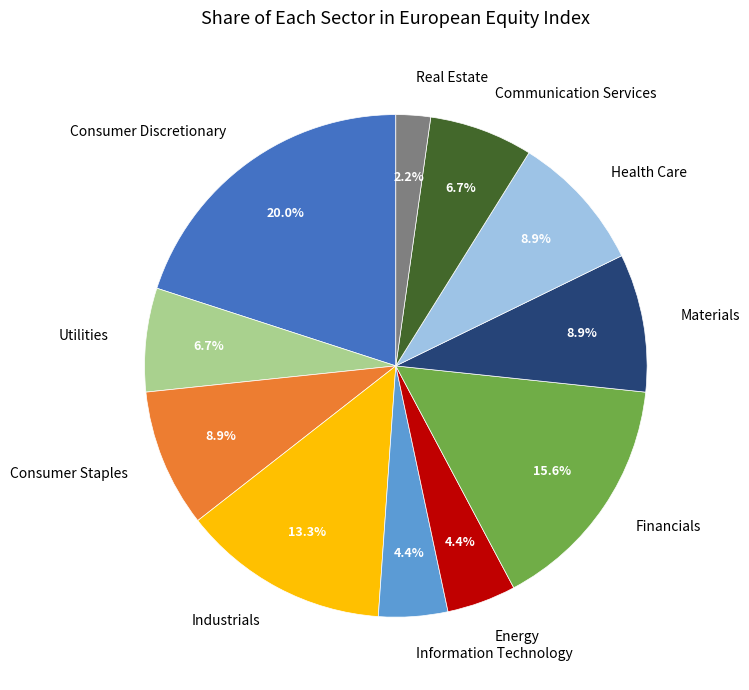

What is the smallest slice in the pie chart?

Real Estate